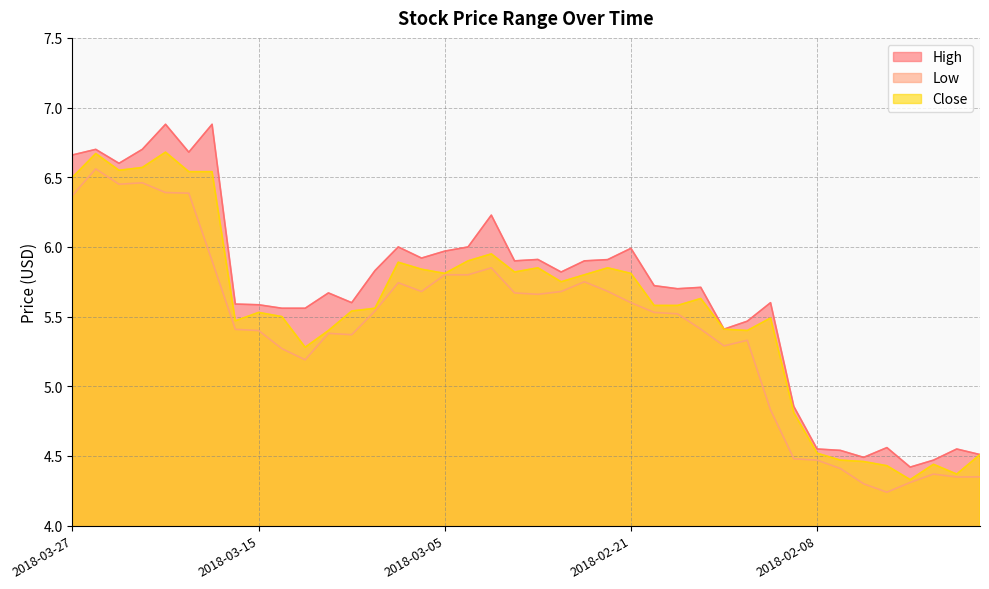

Which series has the largest total across all categories?

High